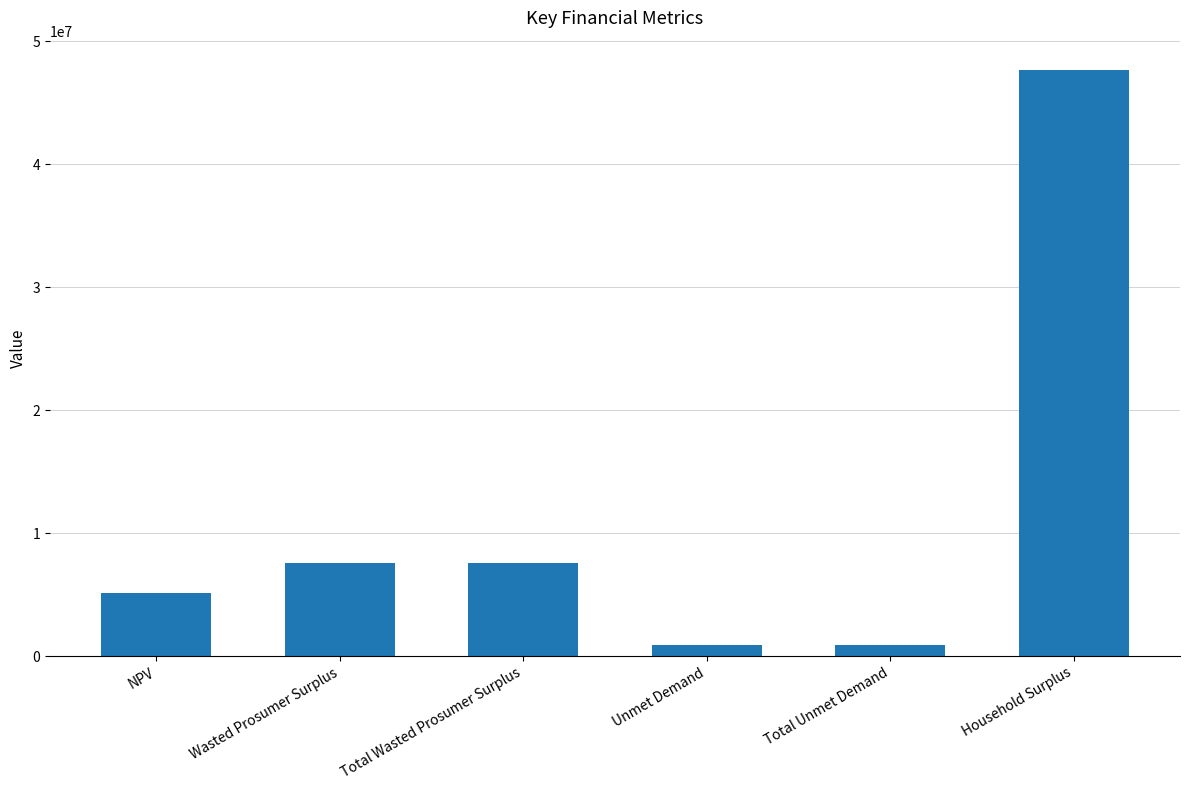

What is the average value?

11615313.5